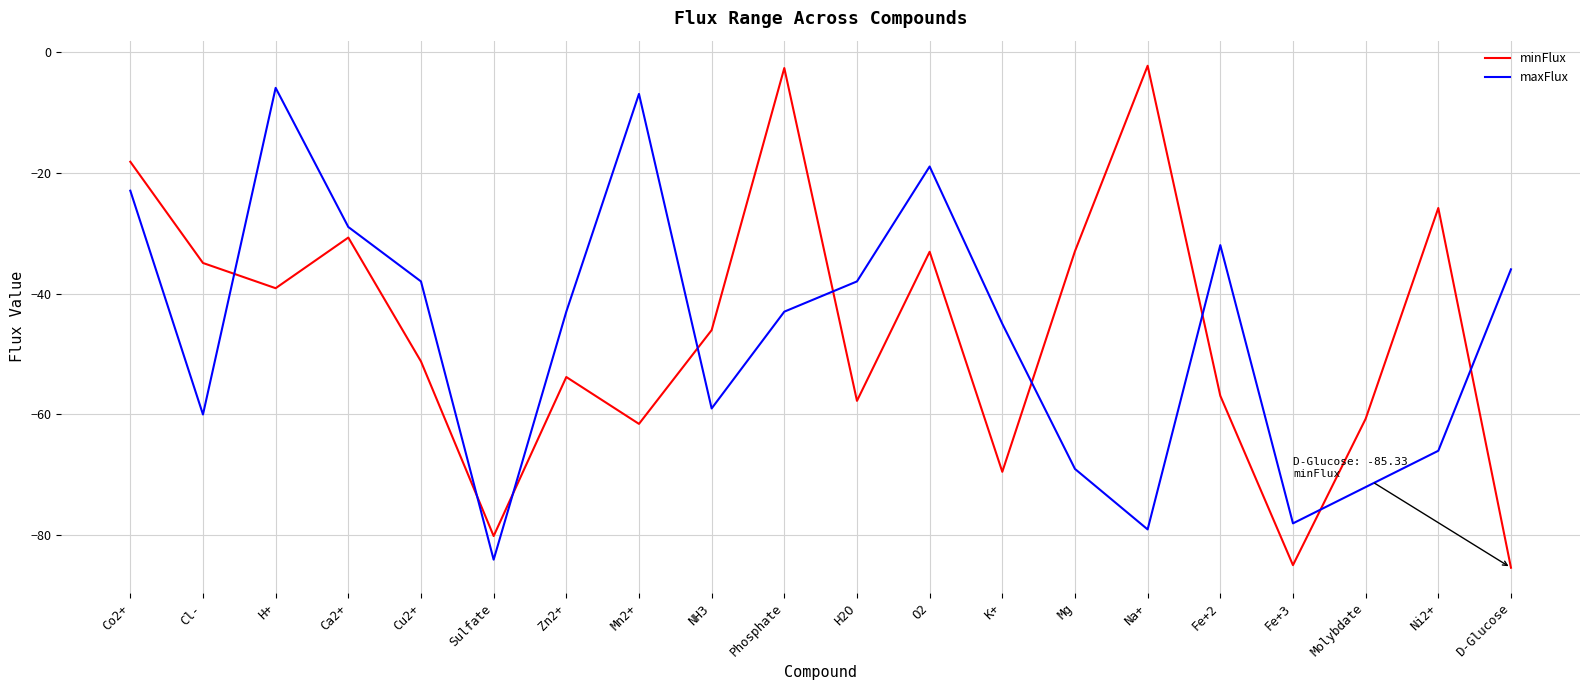

What position from the left is Mg?

14